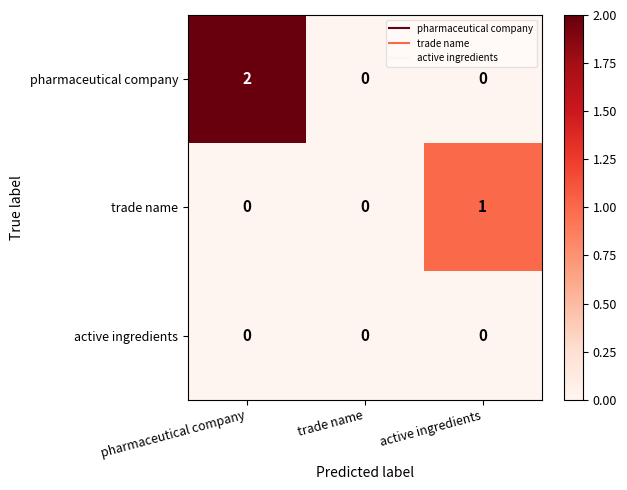

Reading right to left, what are all the values shown in this chart?

pharmaceutical company: active ingredients=0	trade name=0	pharmaceutical company=2
trade name: active ingredients=1	trade name=0	pharmaceutical company=0
active ingredients: active ingredients=0	trade name=0	pharmaceutical company=0